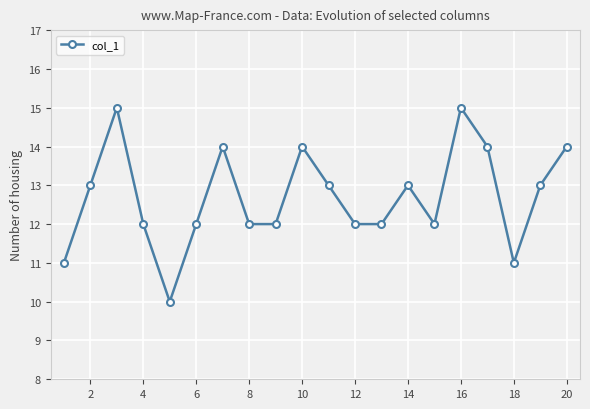

Reading right to left, transcribe all the data shown in this chart.

14	13	11	14	15	12	13	12	12	13	14	12	12	14	12	10	12	15	13	11